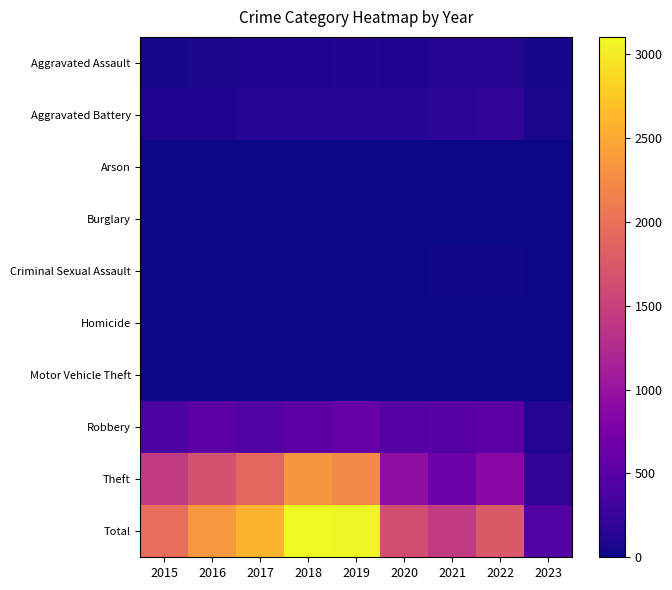

Reading left to right, list all the values displayed in this chart.

Aggravated Assault: 2015=46	2016=71	2017=95	2018=77	2019=98	2020=94	2021=110	2022=121	2023=45
Aggravated Battery: 2015=82	2016=82	2017=142	2018=152	2019=148	2020=150	2021=163	2022=202	2023=56
Arson: 2015=3	2016=0	2017=0	2018=1	2019=1	2020=1	2021=2	2022=5	2023=0
Burglary: 2015=0	2016=0	2017=2	2018=0	2019=1	2020=0	2021=1	2022=0	2023=0
Criminal Sexual Assault: 2015=12	2016=8	2017=8	2018=11	2019=8	2020=3	2021=14	2022=24	2023=6
Homicide: 2015=0	2016=1	2017=1	2018=1	2019=2	2020=3	2021=4	2022=5	2023=1
Motor Vehicle Theft: 2015=1	2016=4	2017=2	2018=1	2019=1	2020=3	2021=2	2022=2	2023=3
Robbery: 2015=395	2016=510	2017=446	2018=519	2019=591	2020=450	2021=484	2022=521	2023=120
Theft: 2015=1429	2016=1676	2017=1896	2018=2341	2019=2230	2020=930	2021=642	2022=880	2023=206
Total: 2015=1968	2016=2352	2017=2592	2018=3103	2019=3080	2020=1634	2021=1422	2022=1760	2023=437